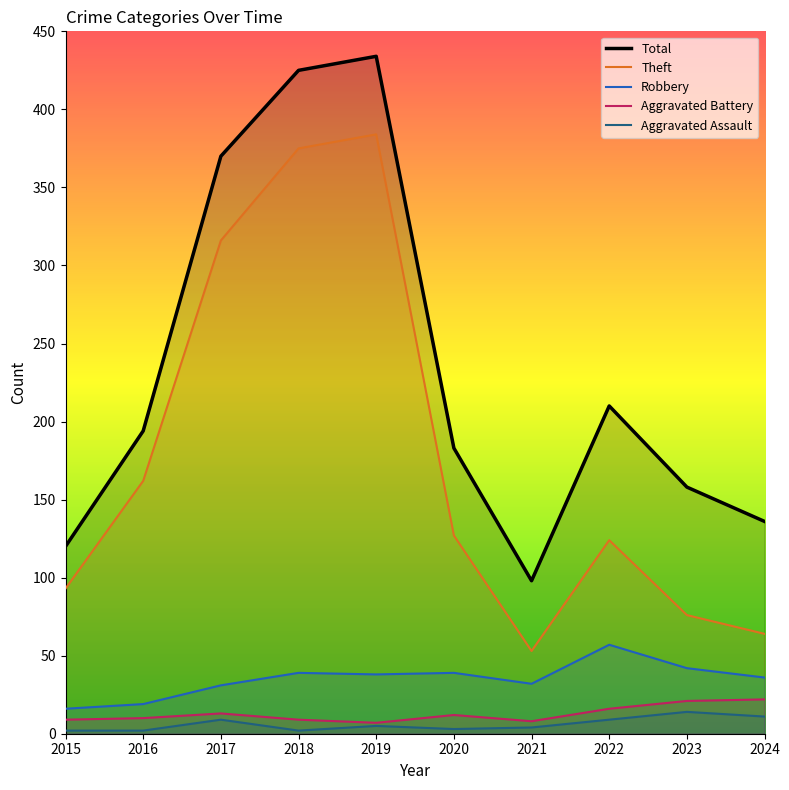

What are all the series names shown in the legend?

Total, Theft, Robbery, Aggravated Battery, Aggravated Assault